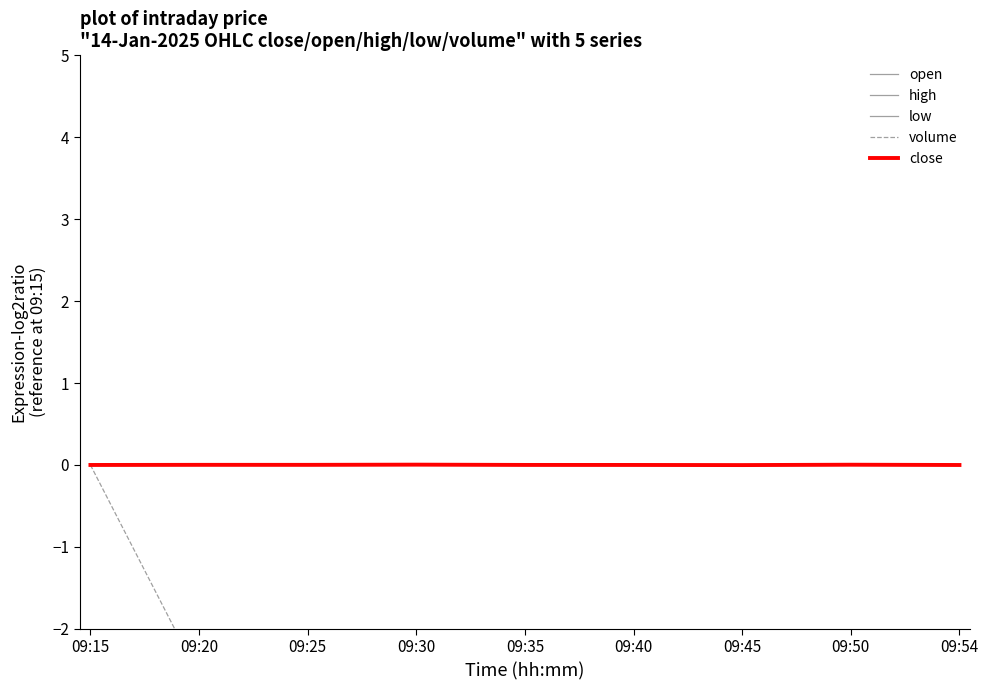

Reading left to right, transcribe all the data shown in this chart.

open: 09:15=0.0	09:20=-0.0	09:25=0.0	09:30=0.0	09:35=0.0	09:40=0.0	09:45=-0.0	09:50=0.0	09:54=0.0
high: 09:15=0.0	09:20=-0.0	09:25=-0.0	09:30=0.0	09:35=-0.0	09:40=-0.0	09:45=-0.0	09:50=-0.0	09:54=-0.0
low: 09:15=0.0	09:20=-0.0	09:25=0.0	09:30=0.0	09:35=0.0	09:40=0.0	09:45=-0.0	09:50=0.0	09:54=0.0
volume: 09:15=0.0	09:20=-2.6	09:25=-2.8	09:30=-4.3	09:35=-3.1	09:40=-4.2	09:45=-3.5	09:50=-2.9	09:54=-3.6
close: 09:15=0.0	09:20=0.0	09:25=0.0	09:30=0.0	09:35=0.0	09:40=0.0	09:45=-0.0	09:50=0.0	09:54=-0.0